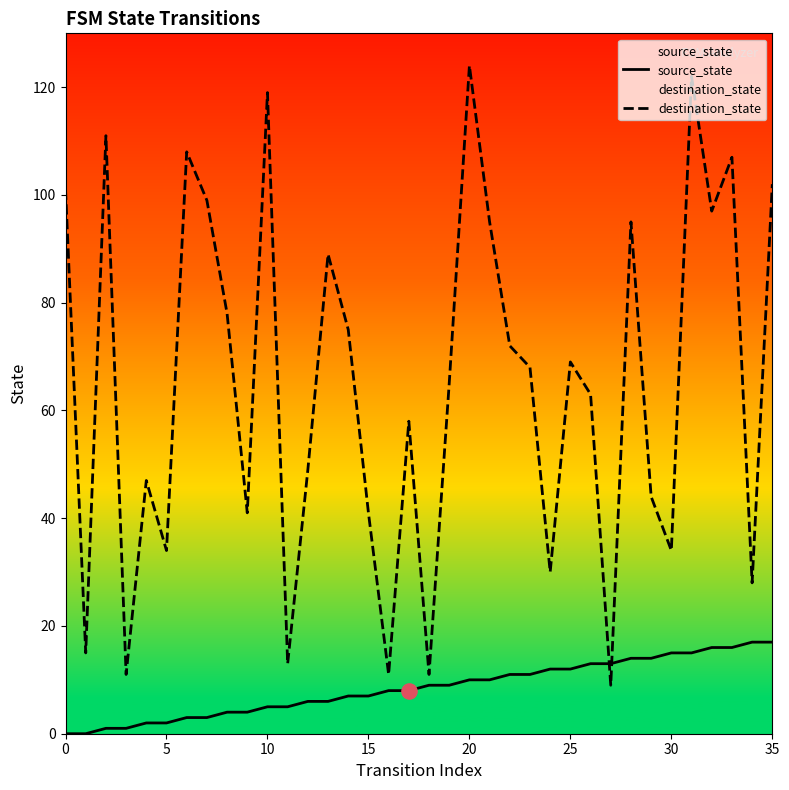

Is the value of destination_state at 14 greater than the value of source_state at 8?

Yes